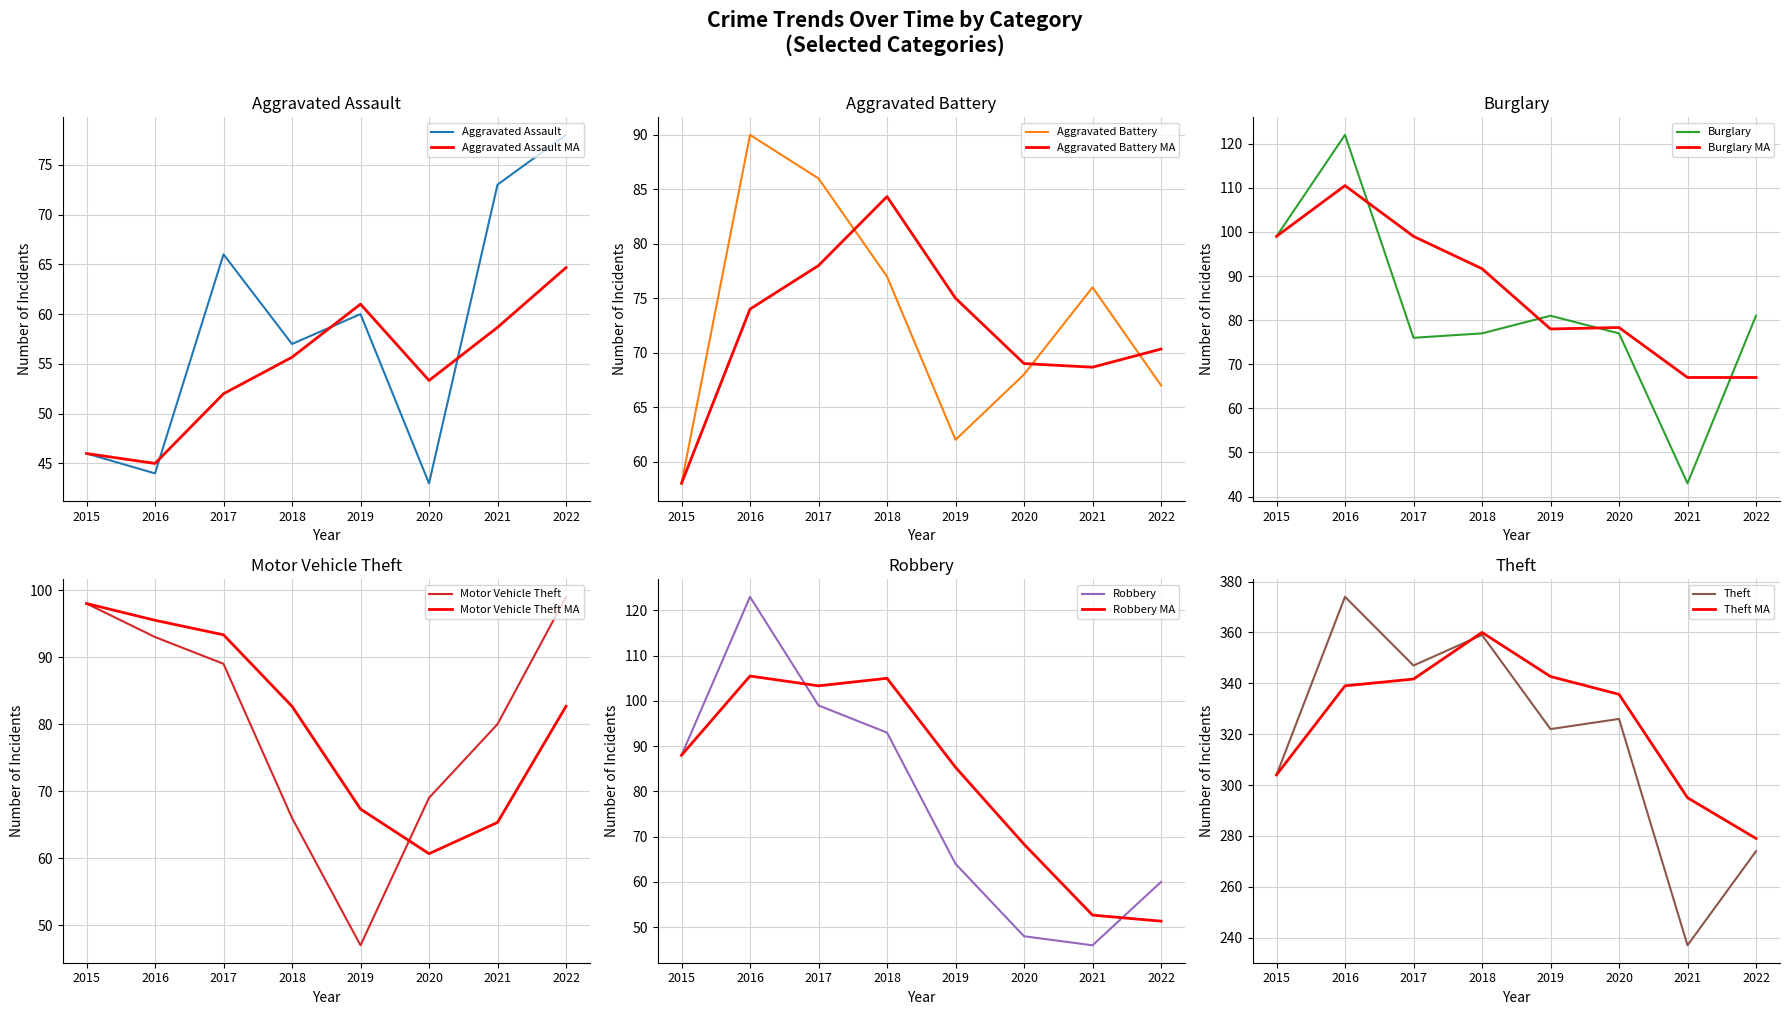

Reading left to right, list all the values displayed in this chart.

Aggravated Assault: 46	44	66	57	60	43	73	78
Aggravated Battery: 58	90	86	77	62	68	76	67
Burglary: 99	122	76	77	81	77	43	81
Motor Vehicle Theft: 98	93	89	66	47	69	80	99
Robbery: 88	123	99	93	64	48	46	60
Theft: 304	374	347	359	322	326	237	274